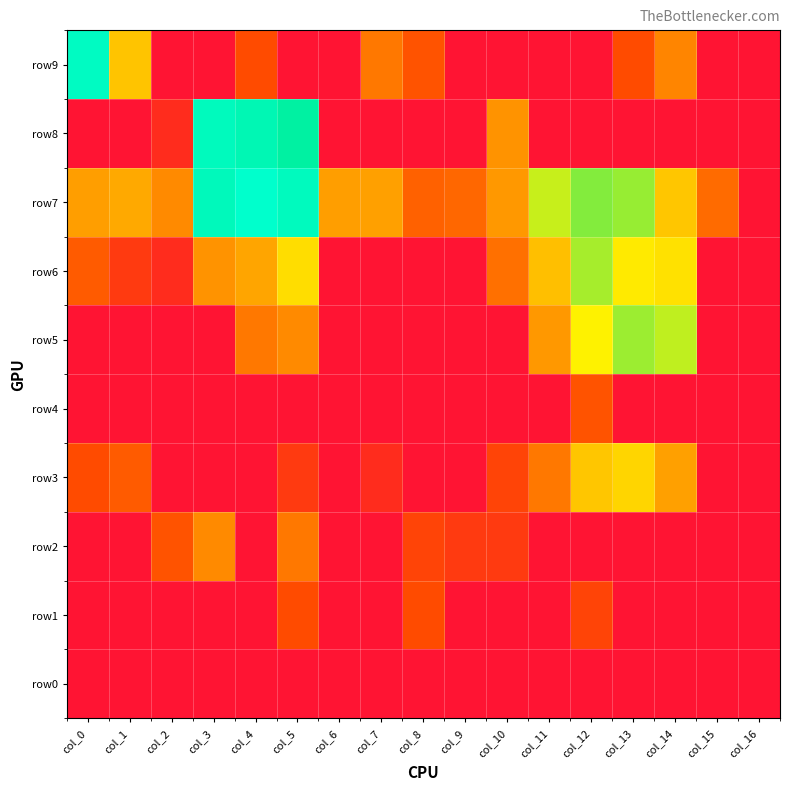

Between col_1 and col_10, which is larger?

col_1